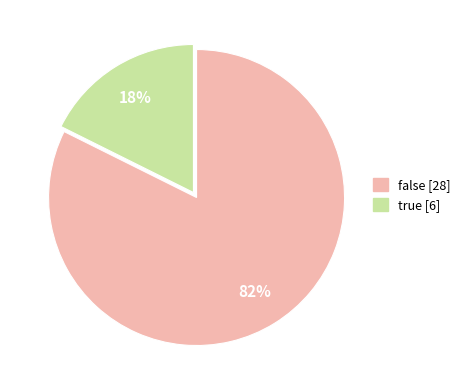

To the nearest percent, what is the average slice percentage?

50%